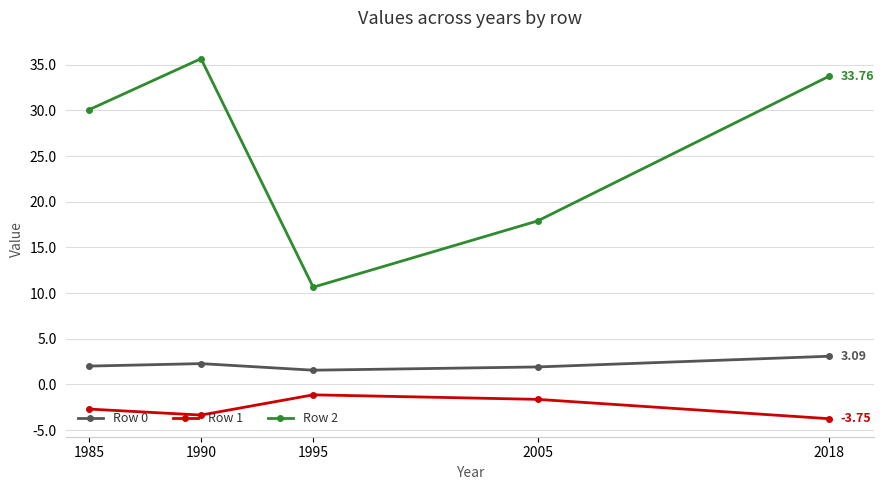

What is the highest value of the Row 2 series?

35.7